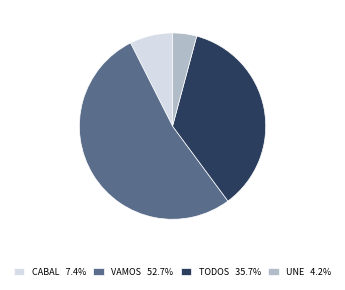

Combined, do VAMOS 52.7% and CABAL 7.4% account for over 50%?

Yes